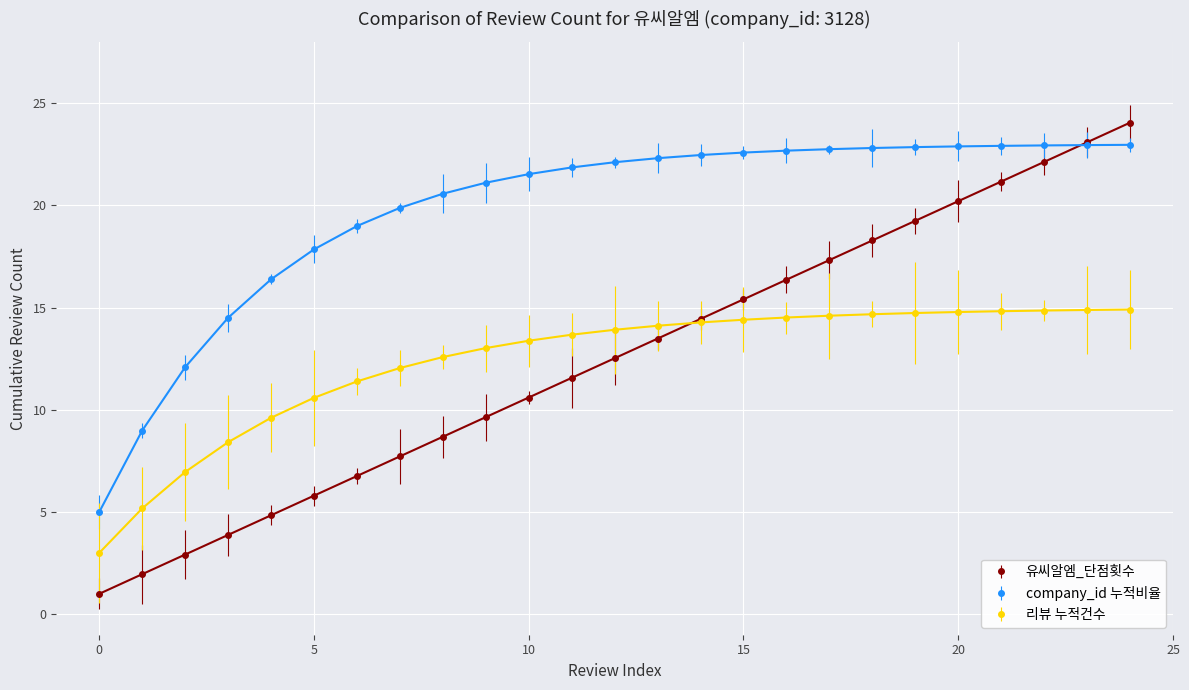

True or false: 리뷰 누적건수 and company_id 누적비율 intersect in this chart.

False